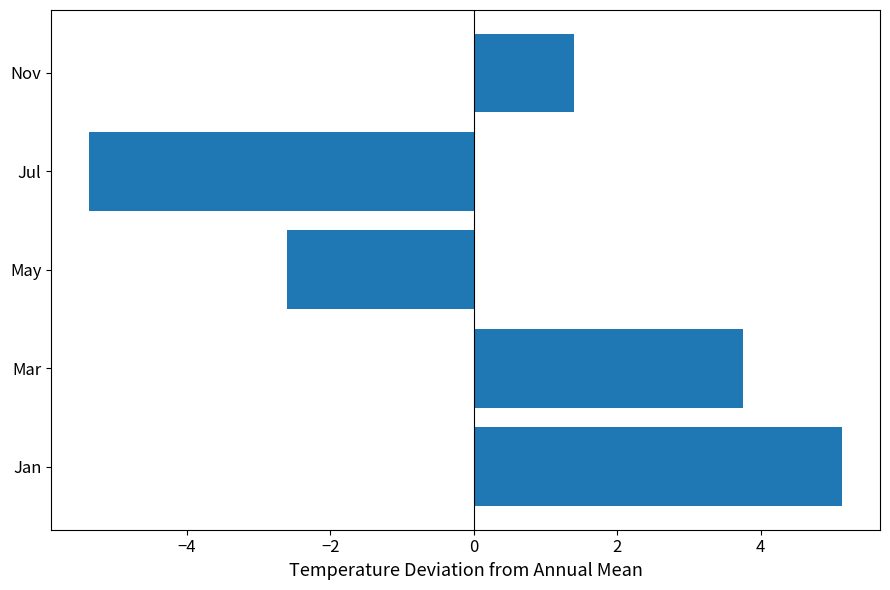

How many values are below 1?

2